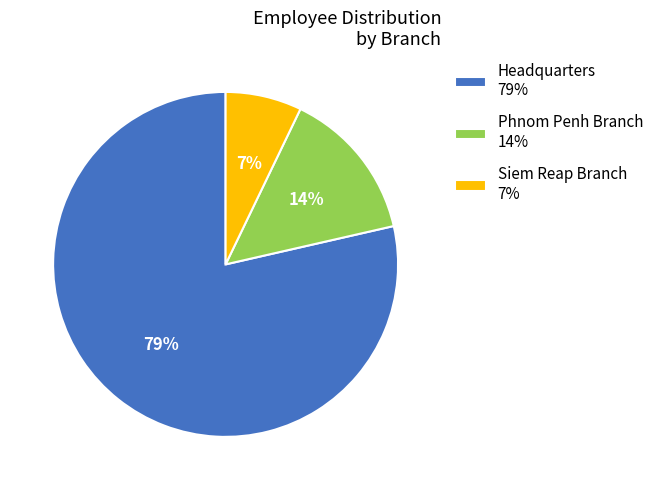

How many segments does this pie chart have?

3